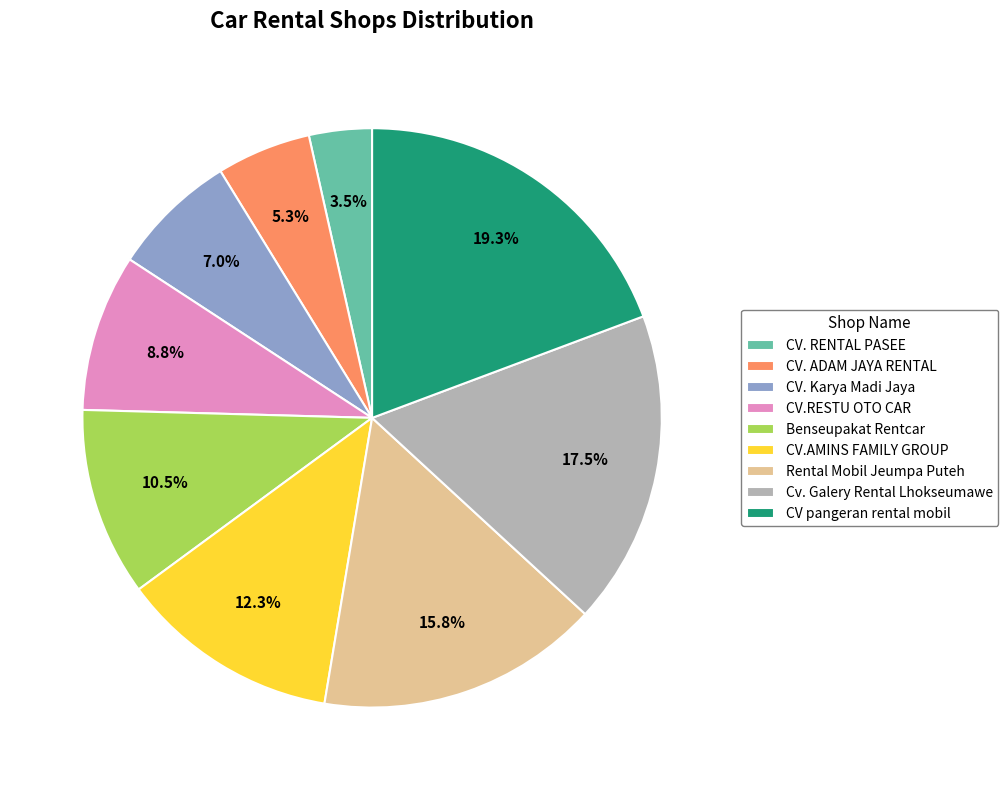

Count the number of slices in the pie.

9